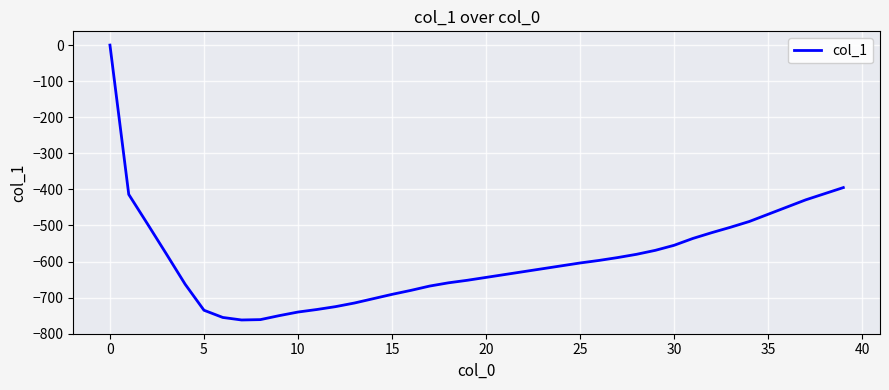

How many interior local valleys (lower than both neighbors) does the data have?

1